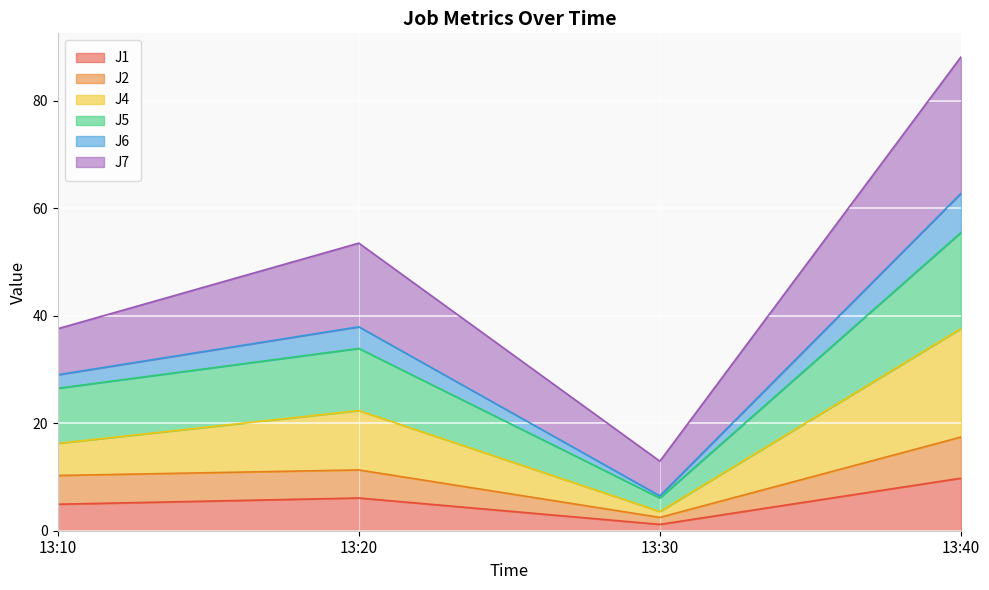

How many interior local peaks does the J2 series have?

1